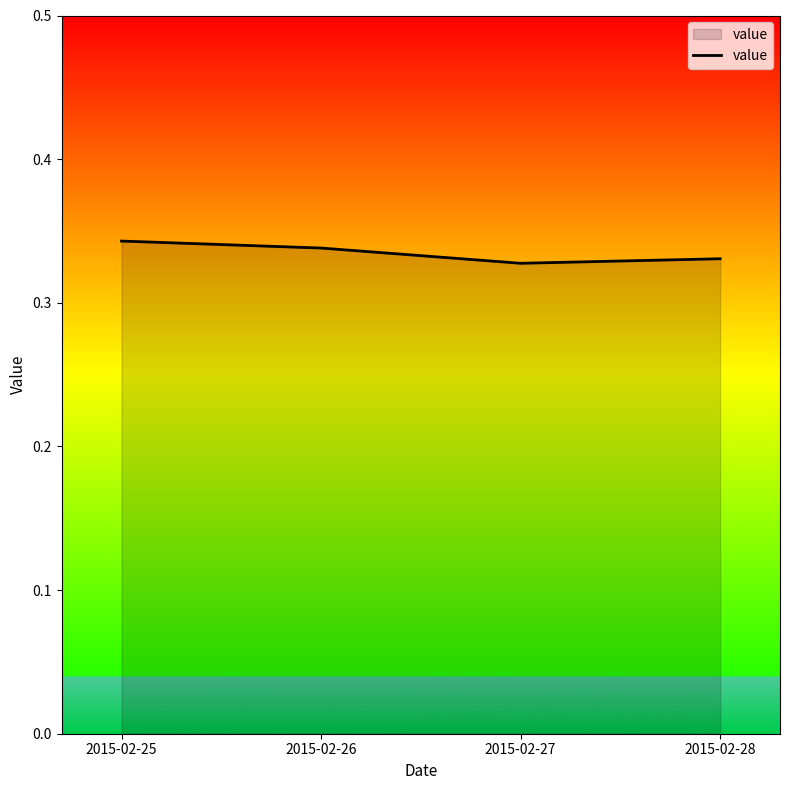

The value at 2015-02-26 is 0.1. True or false?

False